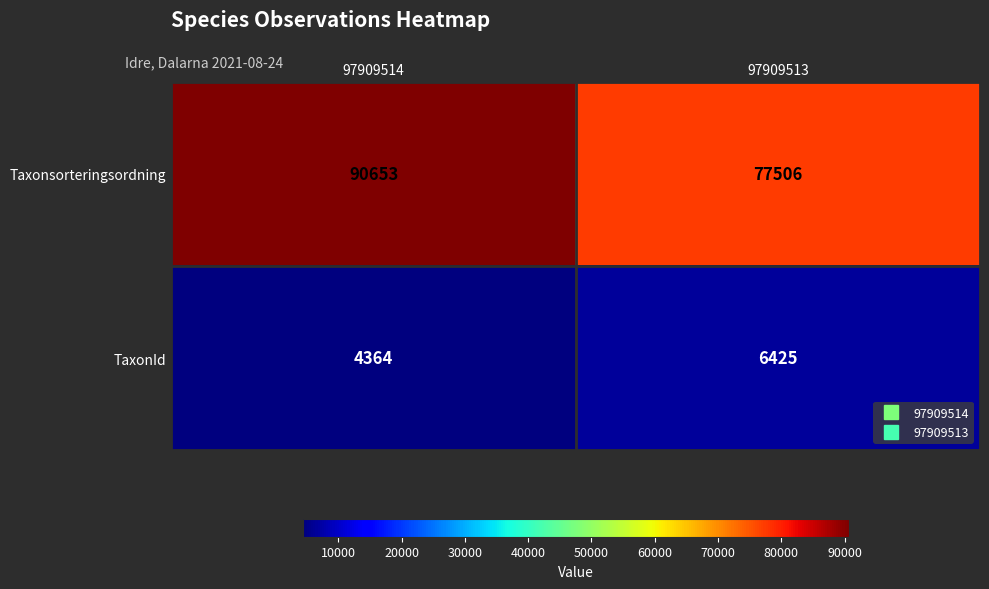

Is it true that TaxonId equals 10901 at 97909513?

False